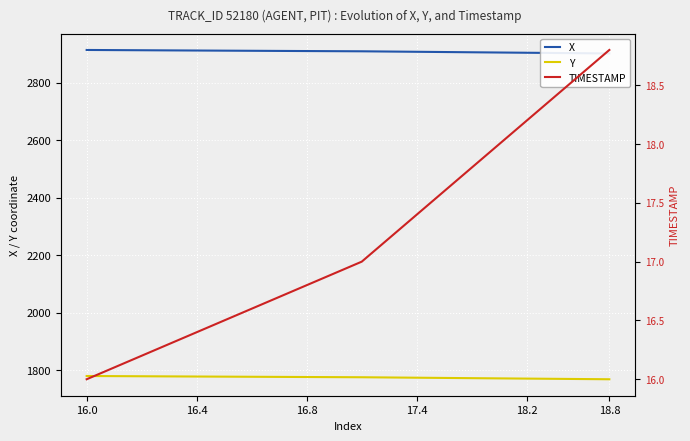

True or false: TIMESTAMP has a value of 8.5 at 14.

False